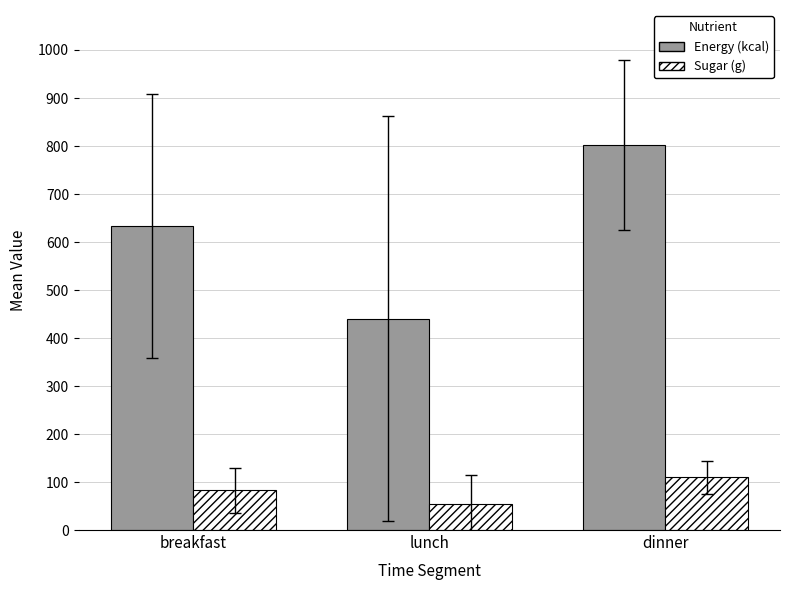

List the series in order of their overall mean, lowest first.

Sugar (g), Energy (kcal)